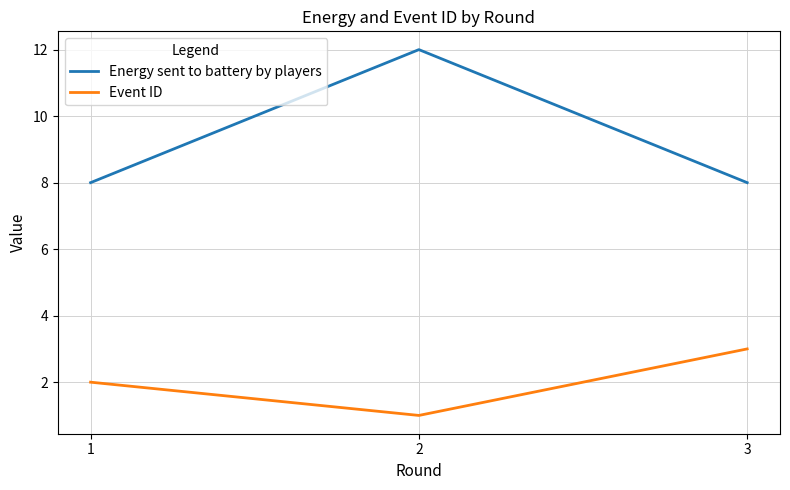

The Energy sent to battery by players series shows 12 at 2. True or false?

True